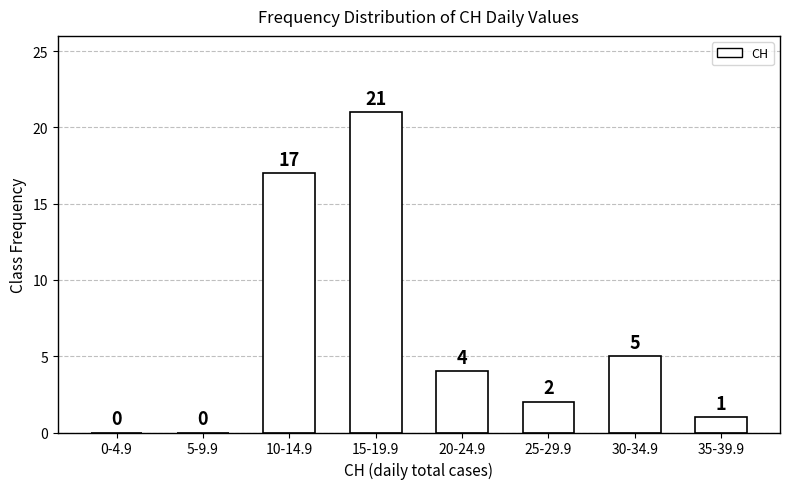

Reading left to right, extract all data points from this chart.

0-4.9=0	5-9.9=0	10-14.9=17	15-19.9=21	20-24.9=4	25-29.9=2	30-34.9=5	35-39.9=1